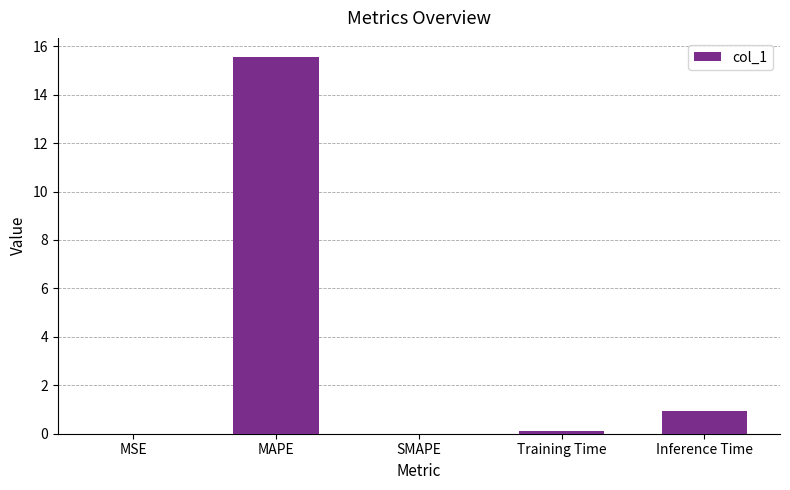

Between SMAPE and Inference Time, which is larger?

Inference Time